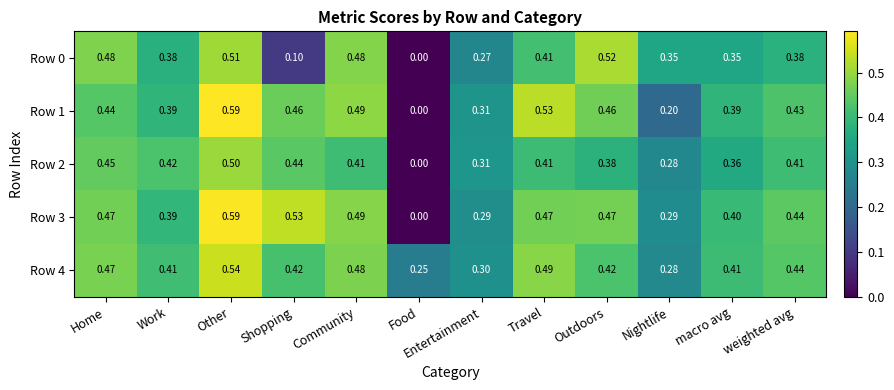

At which label does Row 4 reach its peak?

Other